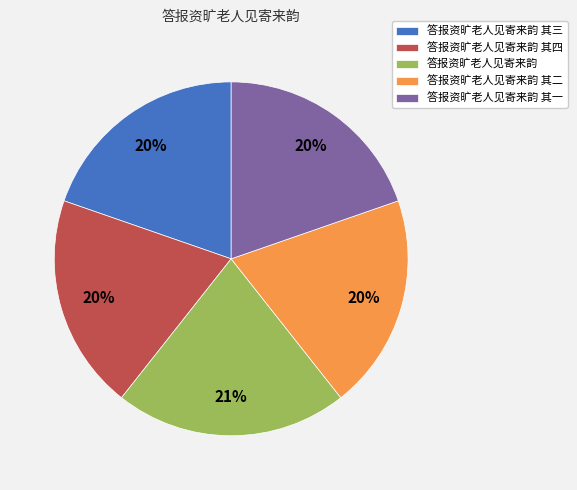

Approximately how many times larger is the value at 答报资旷老人见寄来韵 其一 compared to 答报资旷老人见寄来韵 其二?

1.0